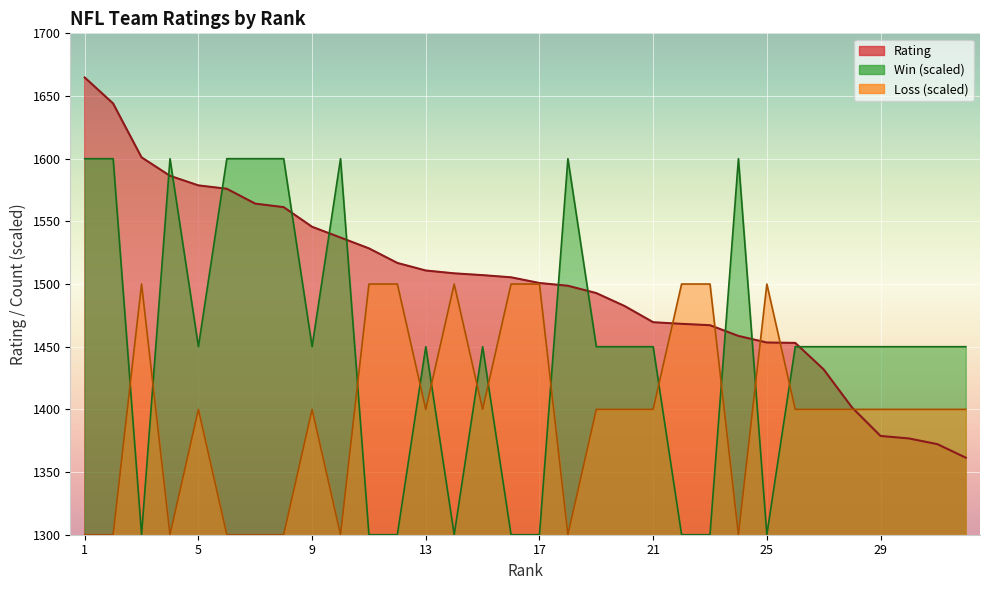

At how many categories does at least one series exceed 1302?

32